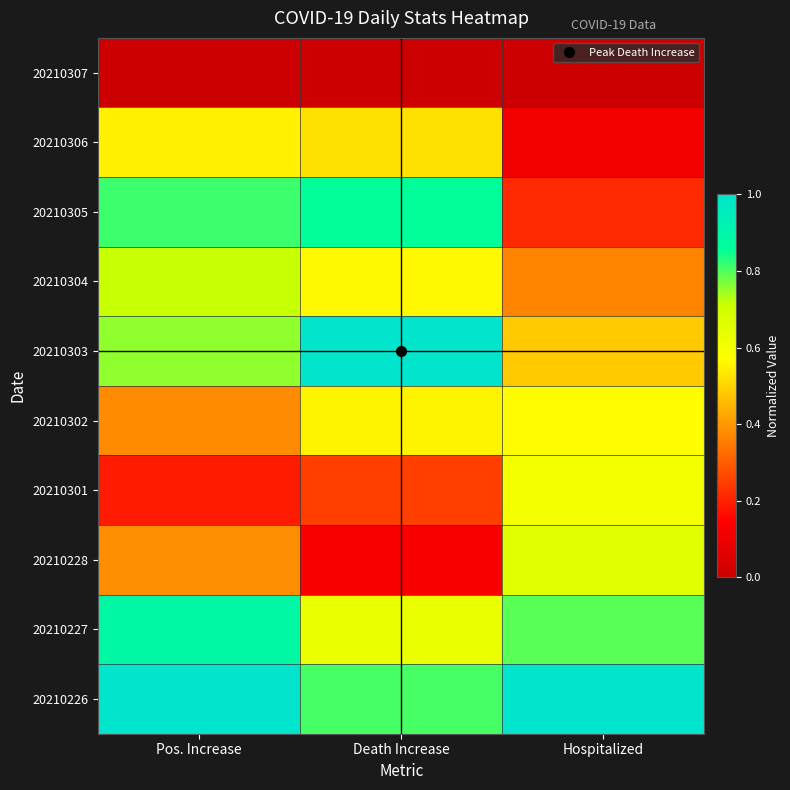

Rank the series at Death Increase from lowest to highest value.

20210307, 20210228, 20210301, 20210306, 20210302, 20210304, 20210227, 20210226, 20210305, 20210303